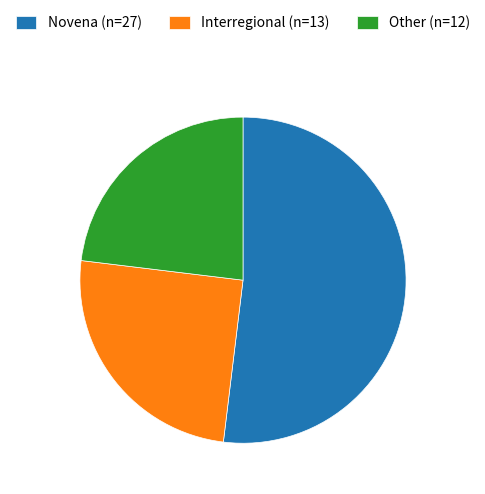

Which category accounts for the majority?

Novena